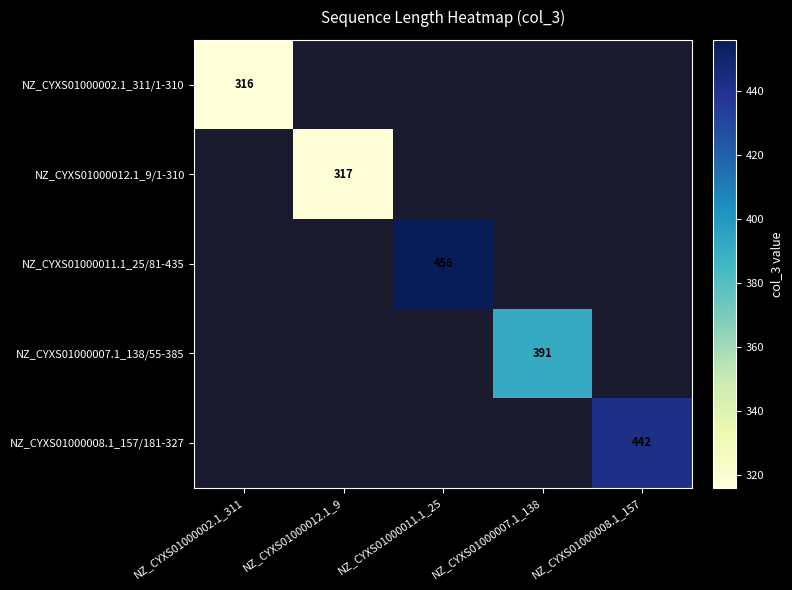

What is the greatest value displayed?

456.0